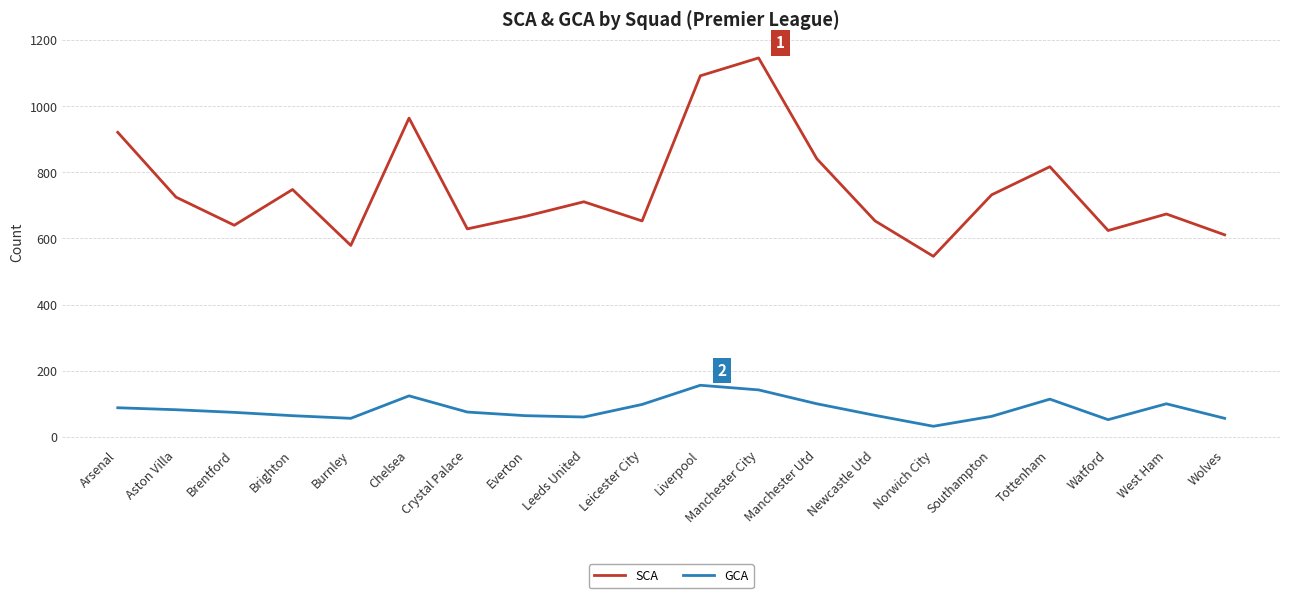

In SCA, how many points are higher than both neighbors (excluding endpoints)?

6